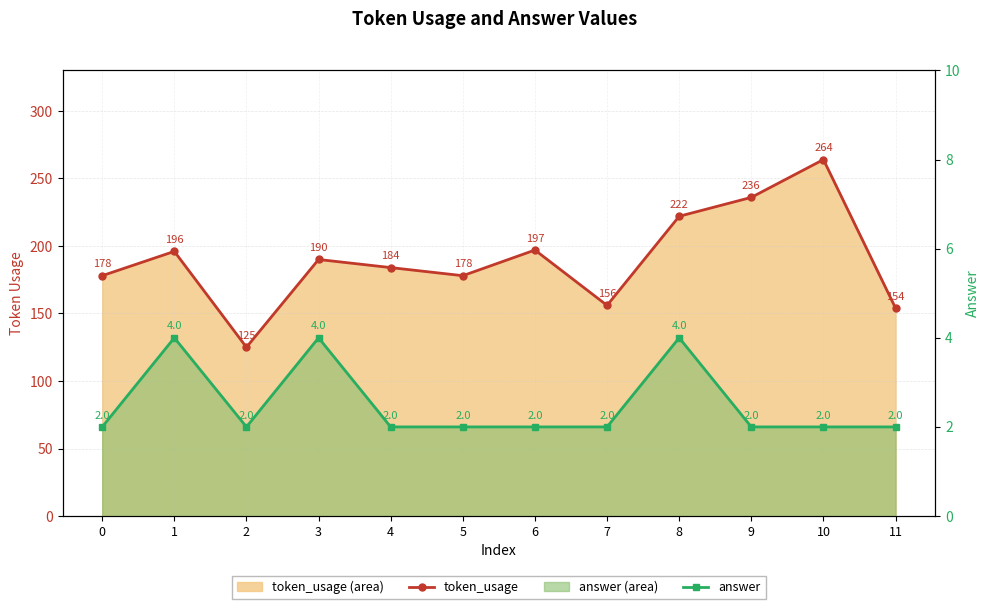

True or false: answer and token_usage cross at least once.

False